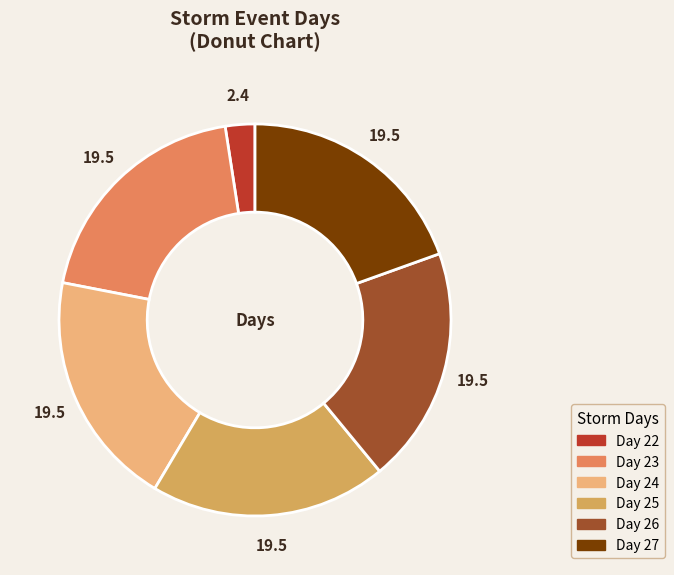

Which slice is the smallest?

Day 22